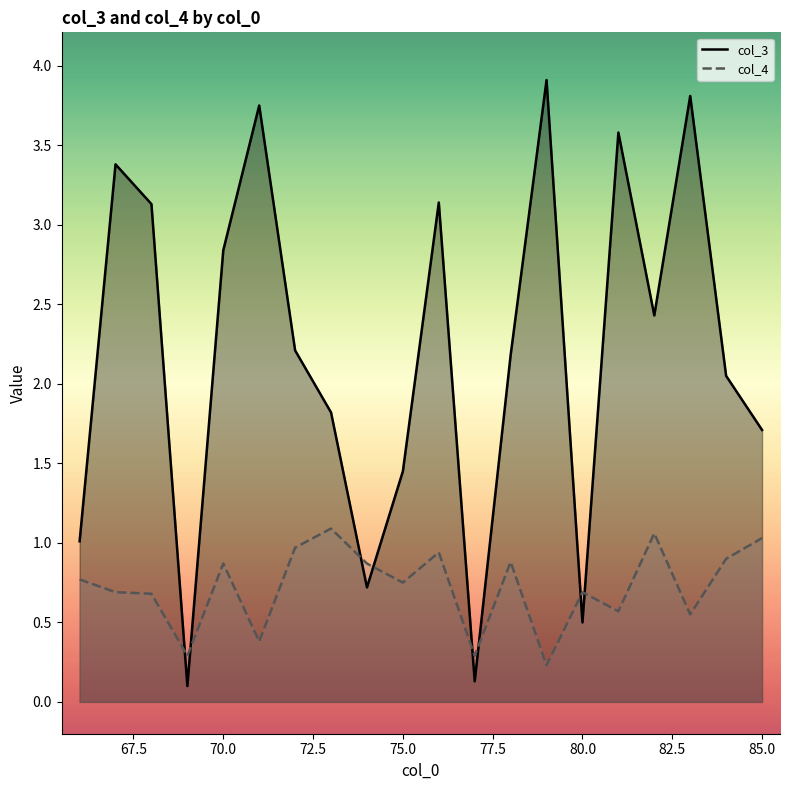

Which series has the largest total across all categories?

col_3